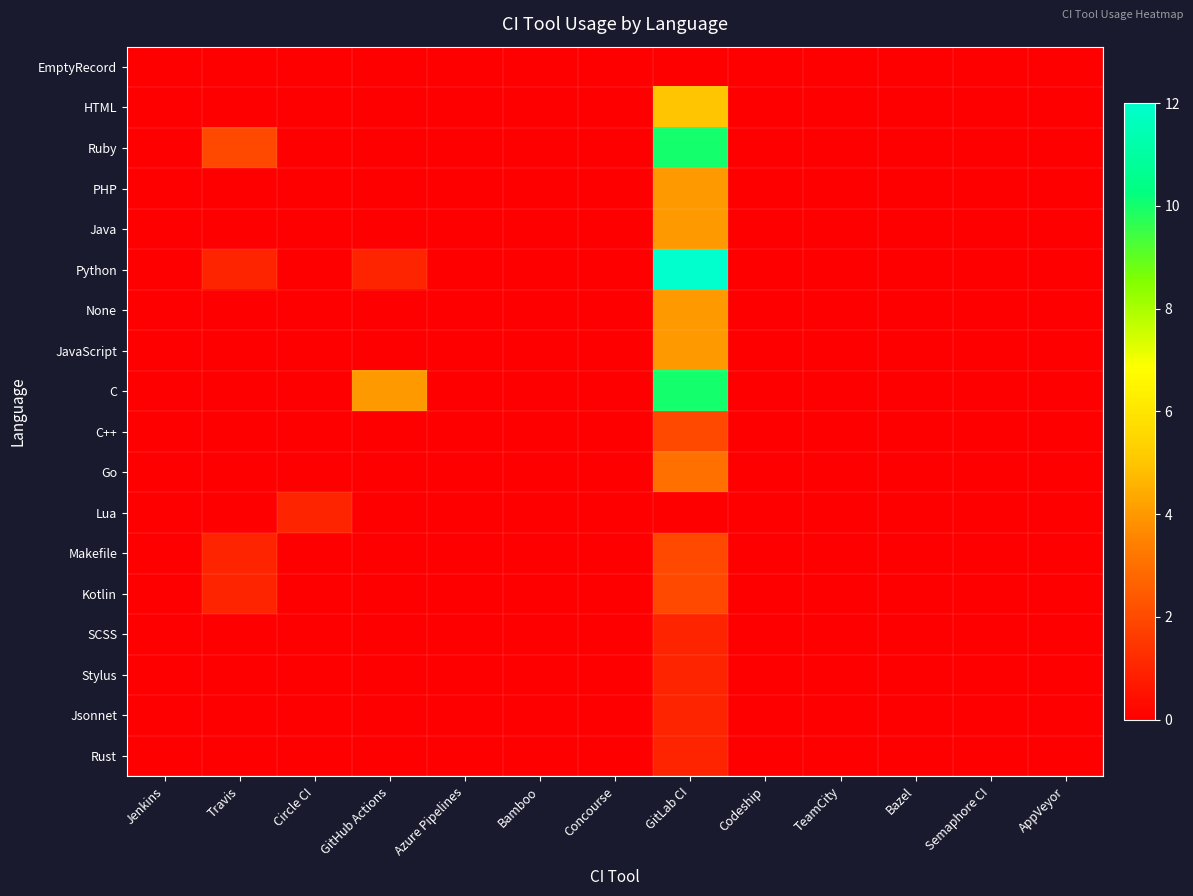

Between Azure Pipelines and TeamCity, which is larger?

Azure Pipelines